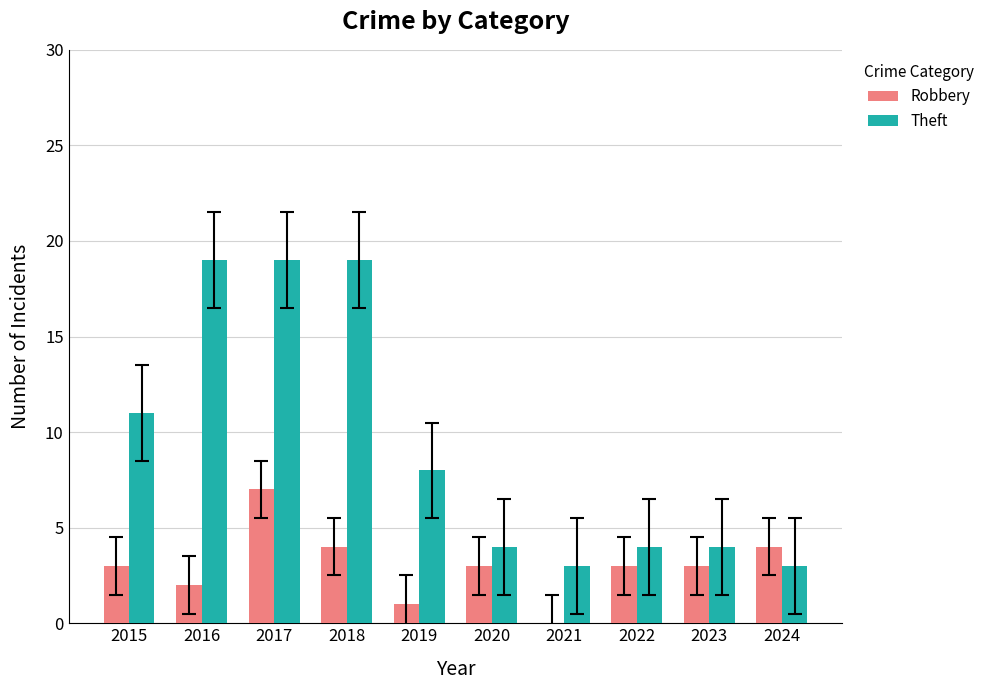

What is the total value across all series at 2015?

14